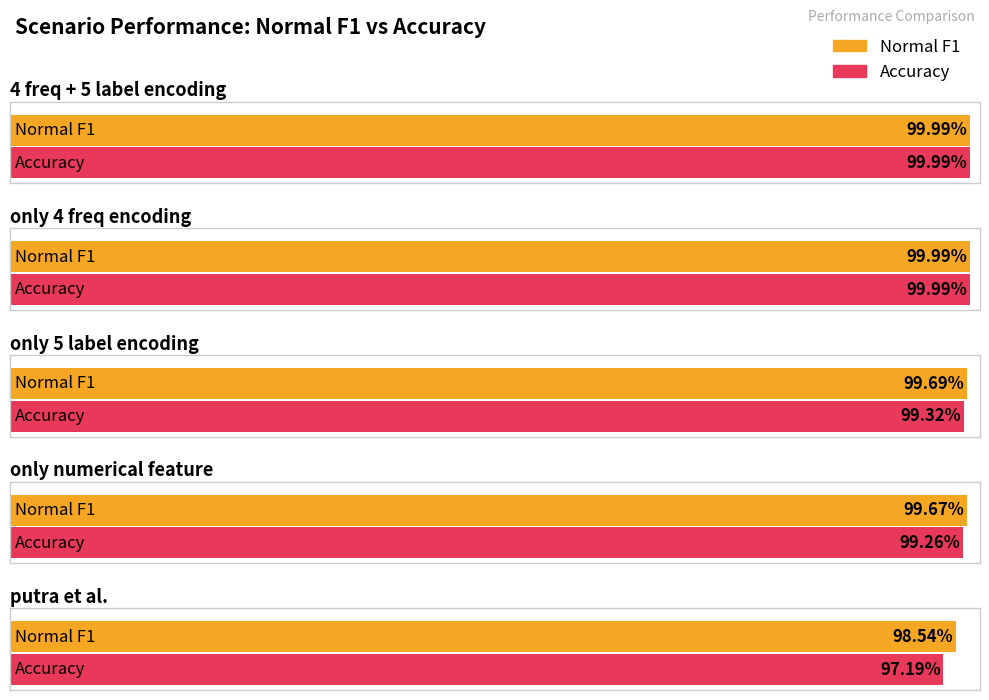

Which series changed the most between only 4 freq encoding and only 5 label encoding?

acc